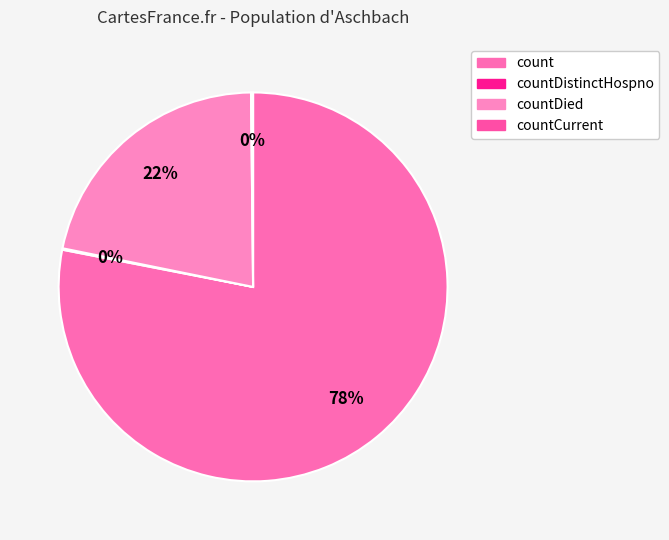

To the nearest percent, what is the average slice percentage?

25%